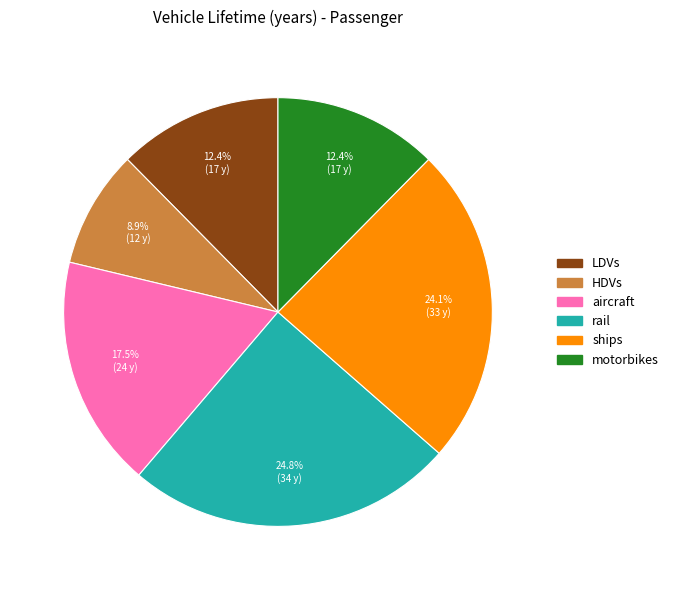

To the nearest percent, what percentage of the pie is LDVs?

12%